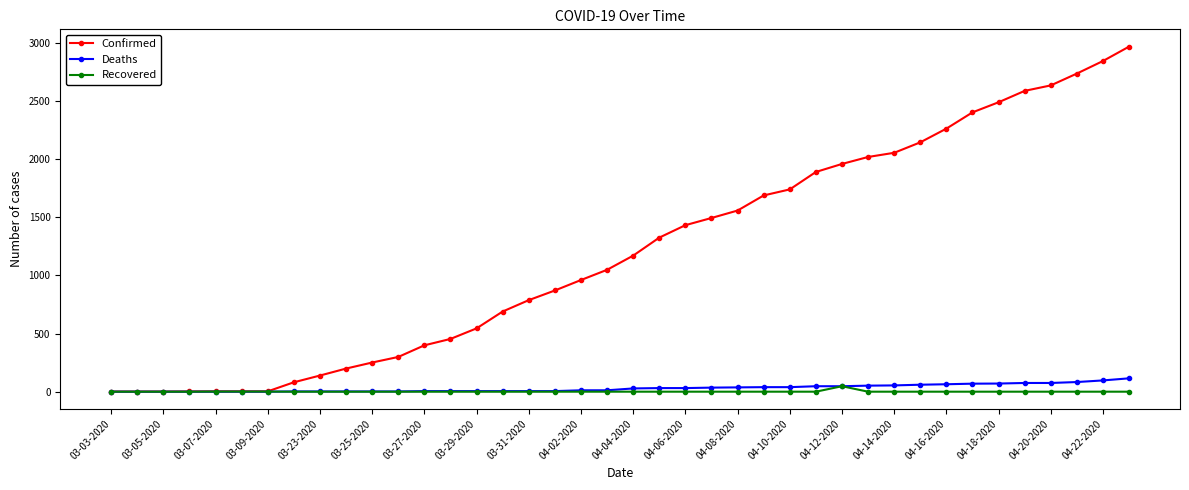

How many lines are shown in the chart?

3